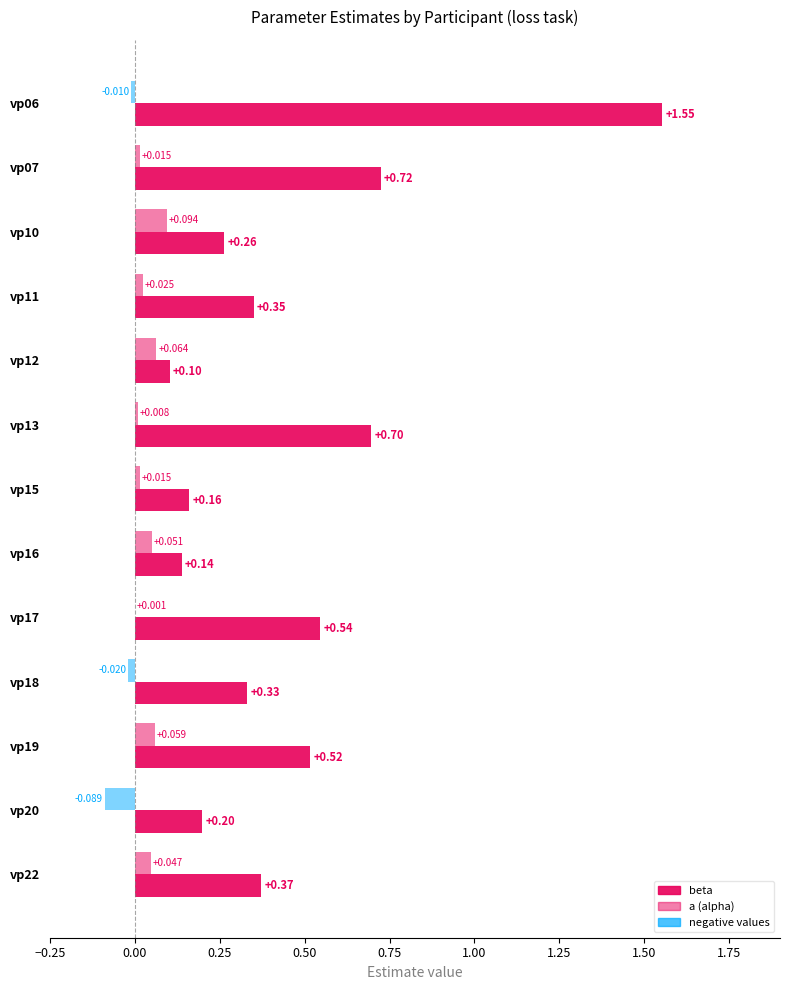

Reading left to right, extract all data points from this chart.

loss_beta: vp06=1.6	vp07=0.7	vp10=0.3	vp11=0.3	vp12=0.1	vp13=0.7	vp15=0.2	vp16=0.1	vp17=0.5	vp18=0.3	vp19=0.5	vp20=0.2	vp22=0.4
loss_a: vp06=-0.0	vp07=0.0	vp10=0.1	vp11=0.0	vp12=0.1	vp13=0.0	vp15=0.0	vp16=0.1	vp17=0.0	vp18=-0.0	vp19=0.1	vp20=-0.1	vp22=0.0